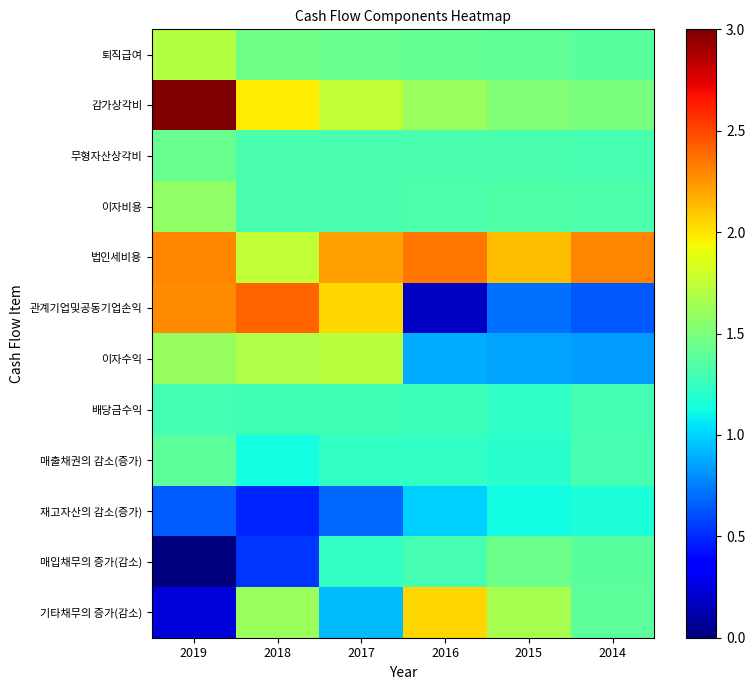

What is the total value across all series at 2015?

15.9